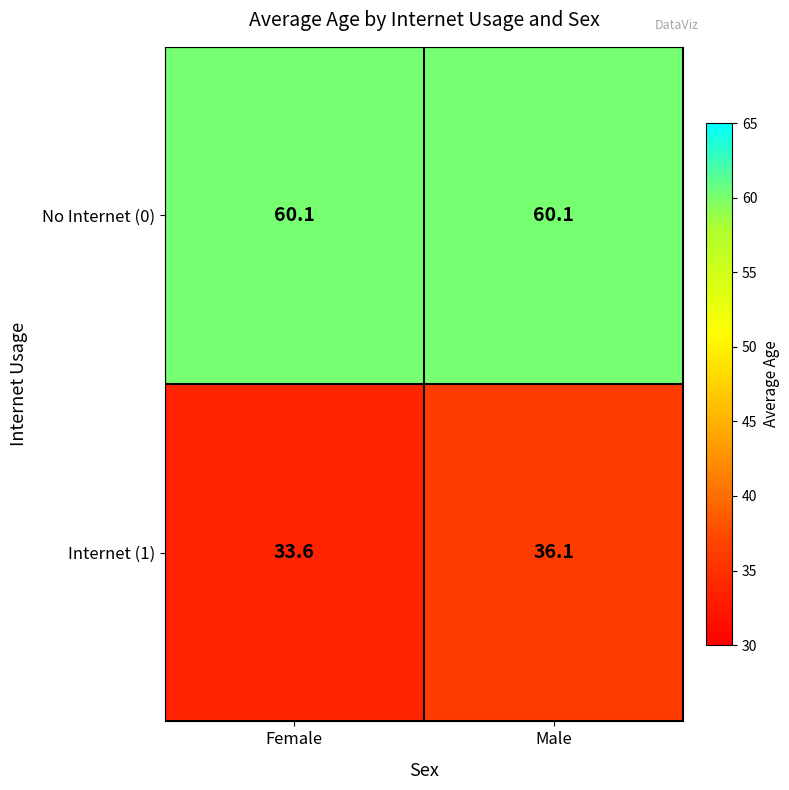

At which label does Internet (1) first exceed 36?

Male